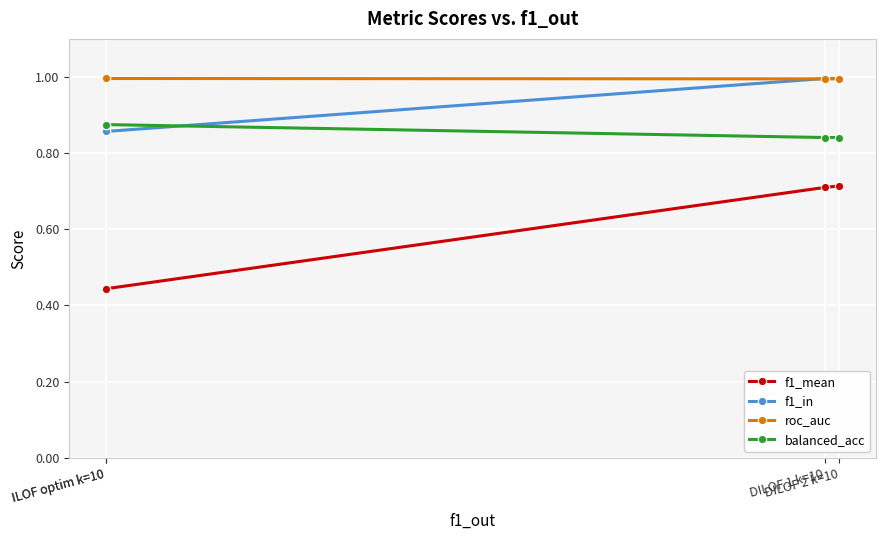

Which series has the largest total across all categories?

roc_auc